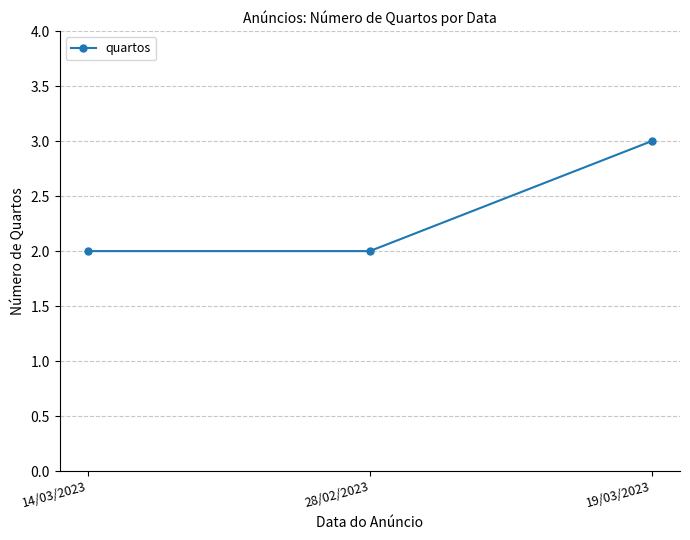

What is the sum of all values?

7